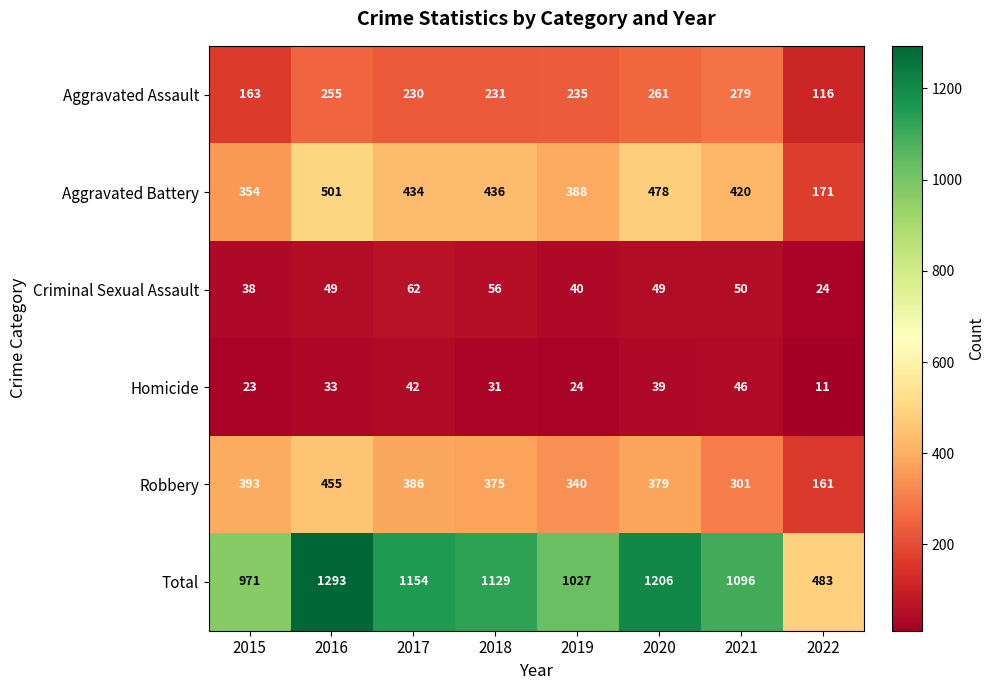

The value of Robbery at 2015 is 654. True or false?

False